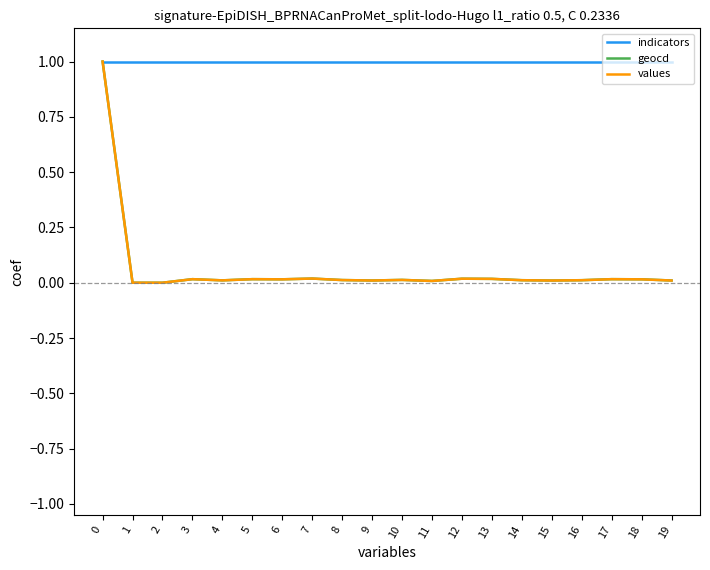

Which series has the largest total across all categories?

indicators